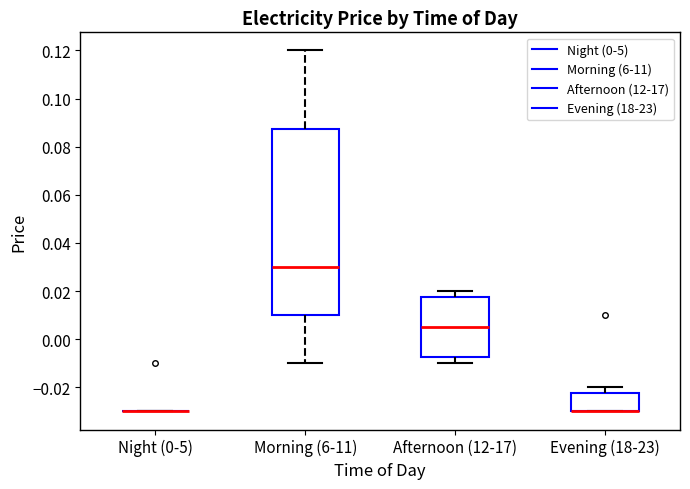

Reading left to right, transcribe this box plot: for each box, give where its median line is, the range the box spans, and where its two whiskers end, as read against the y-axis. The values are not printed on the chart, so give them approximately, as read against the axis.

Night (0-5): box collapsed to a line at -0.030, whiskers -0.030 to -0.030
Morning (6-11): median 0.030, box 0.010 to 0.088, whiskers -0.010 to 0.120
Afternoon (12-17): median 0.006, box -0.008 to 0.018, whiskers -0.010 to 0.020
Evening (18-23): median -0.030 (drawn on the box's lower edge), box -0.030 to -0.022, whiskers -0.030 to -0.020